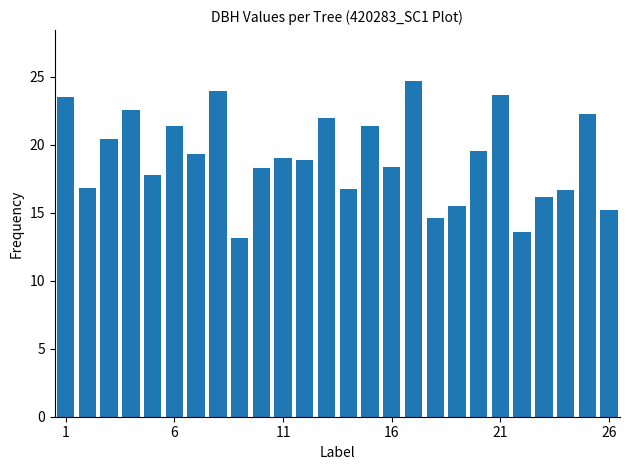

How many data points are less than 18?

10